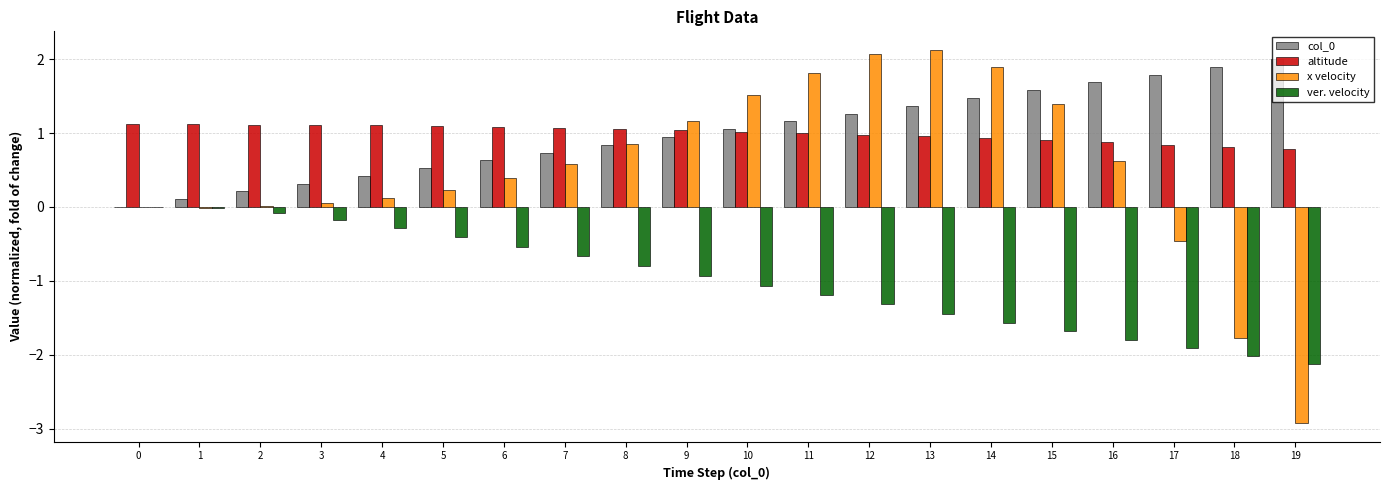

Is it true that x velocity equals 0.4 at 6?

True